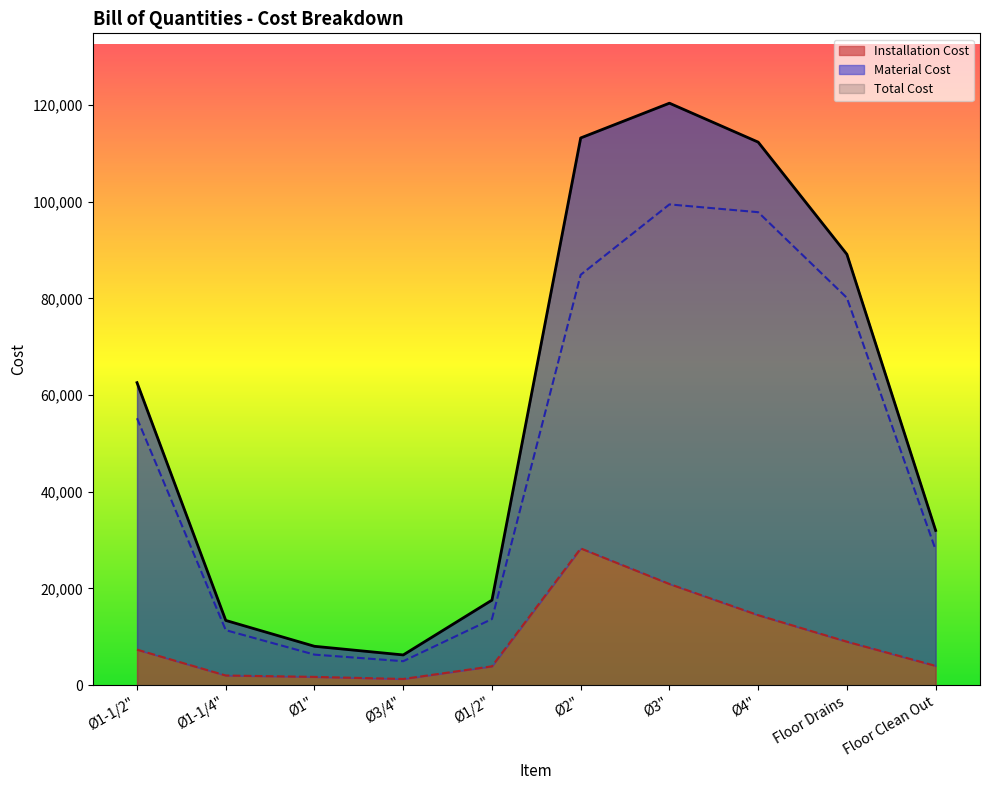

What is the maximum value for Installation Cost?

28290.0